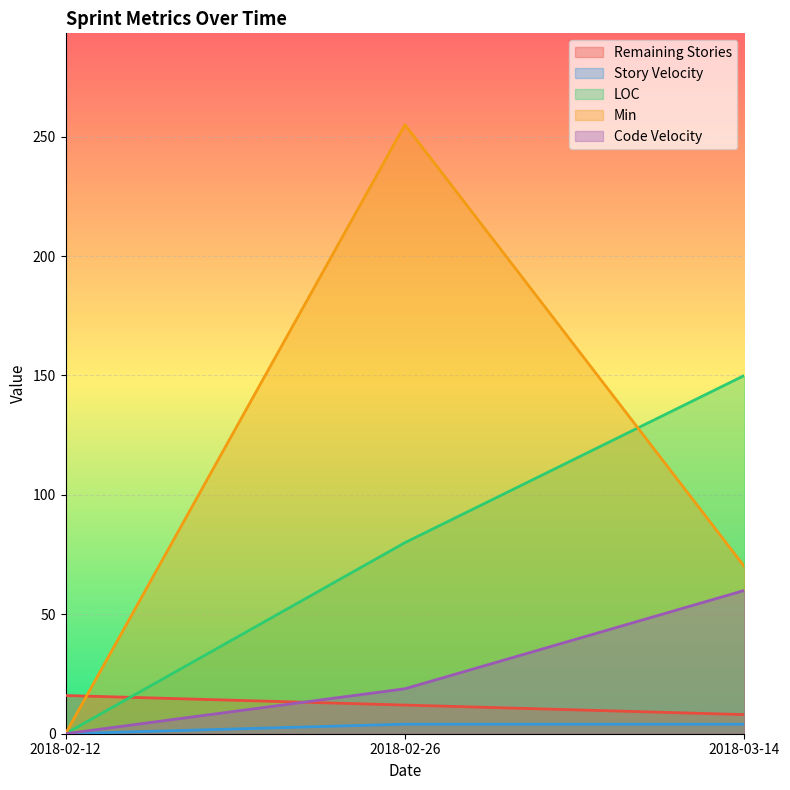

Which series has the widest spread of values?

Min